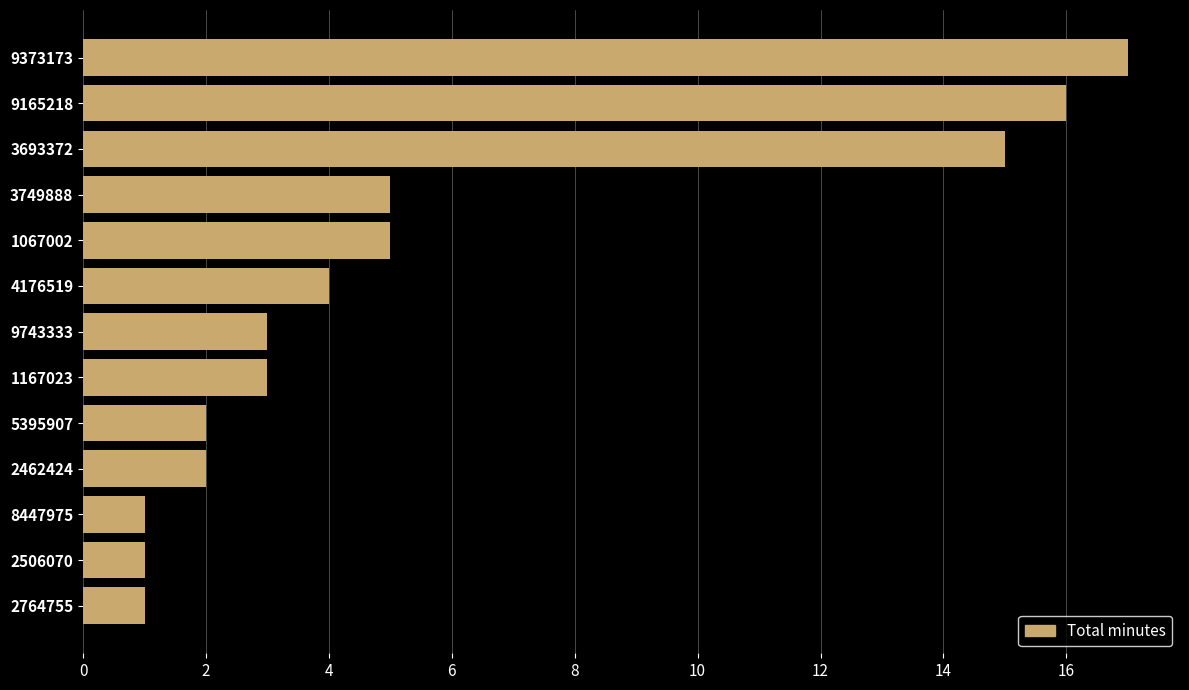

True or false: the data shows 4 at 1167023.

False